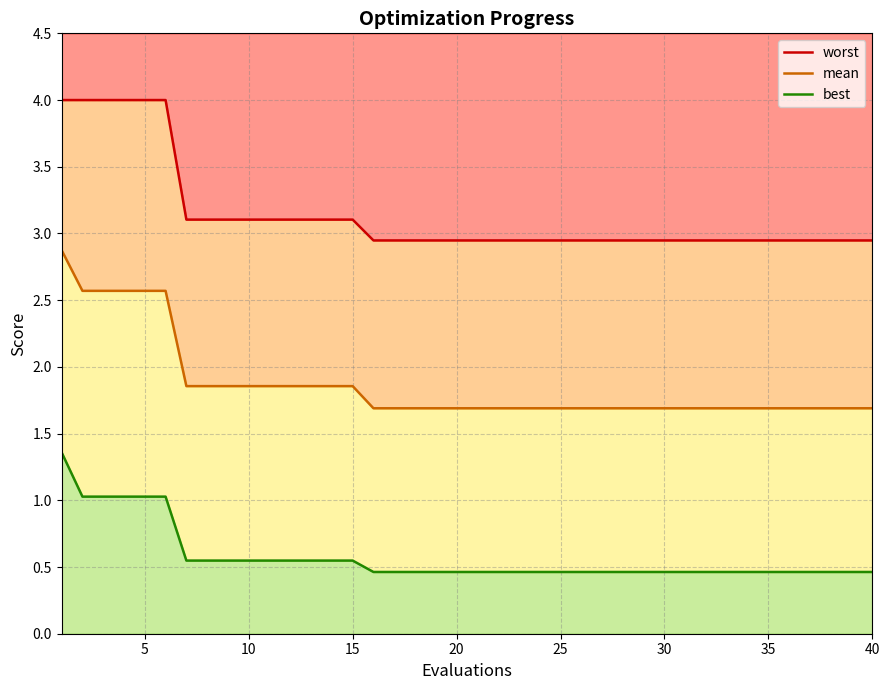

True or false: best and mean intersect in this chart.

False